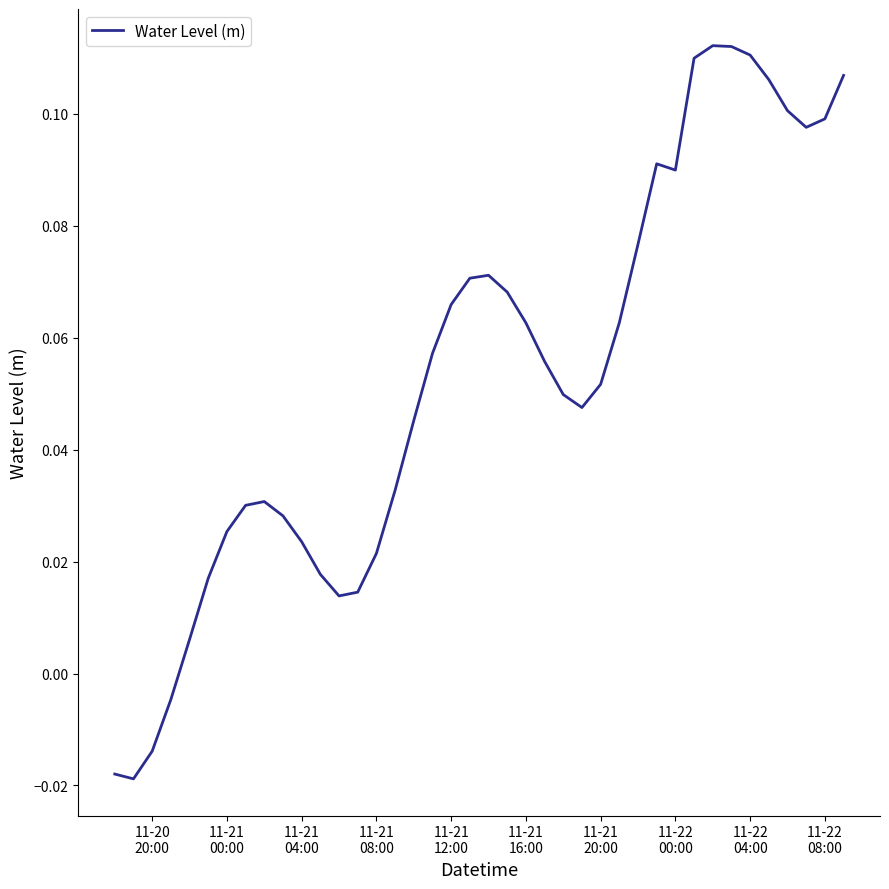

How many lines are shown in the chart?

1